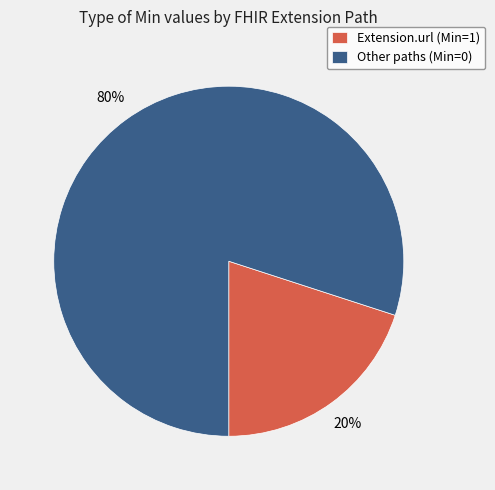

How many segments does this pie chart have?

2